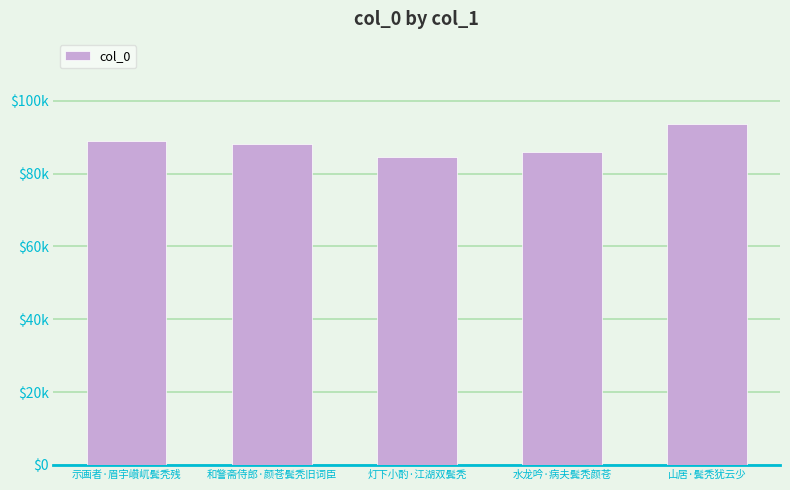

What is the label of the 3rd bar from the right?

灯下小酌·江湖双鬓秃